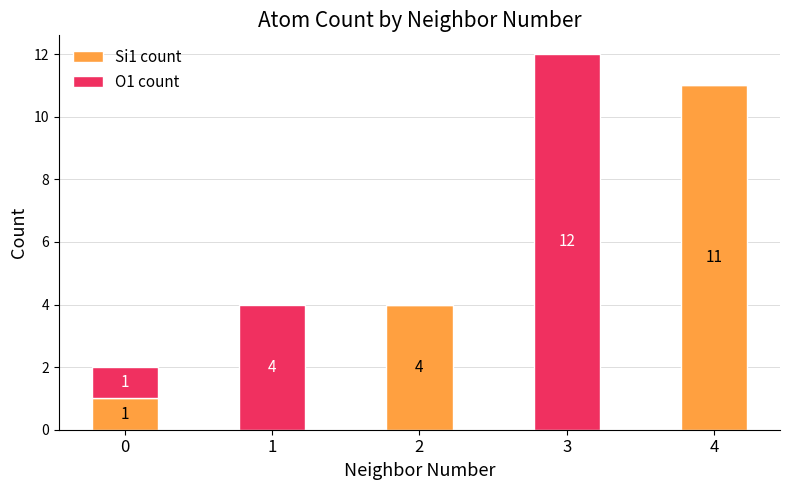

What is the sum of all Si1 count values?

16